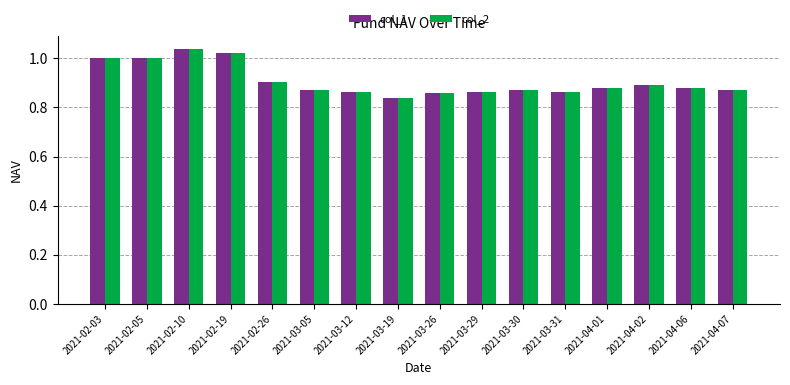

What is the sum of the col_1 values at 2021-04-06 and 2021-03-26?

1.7